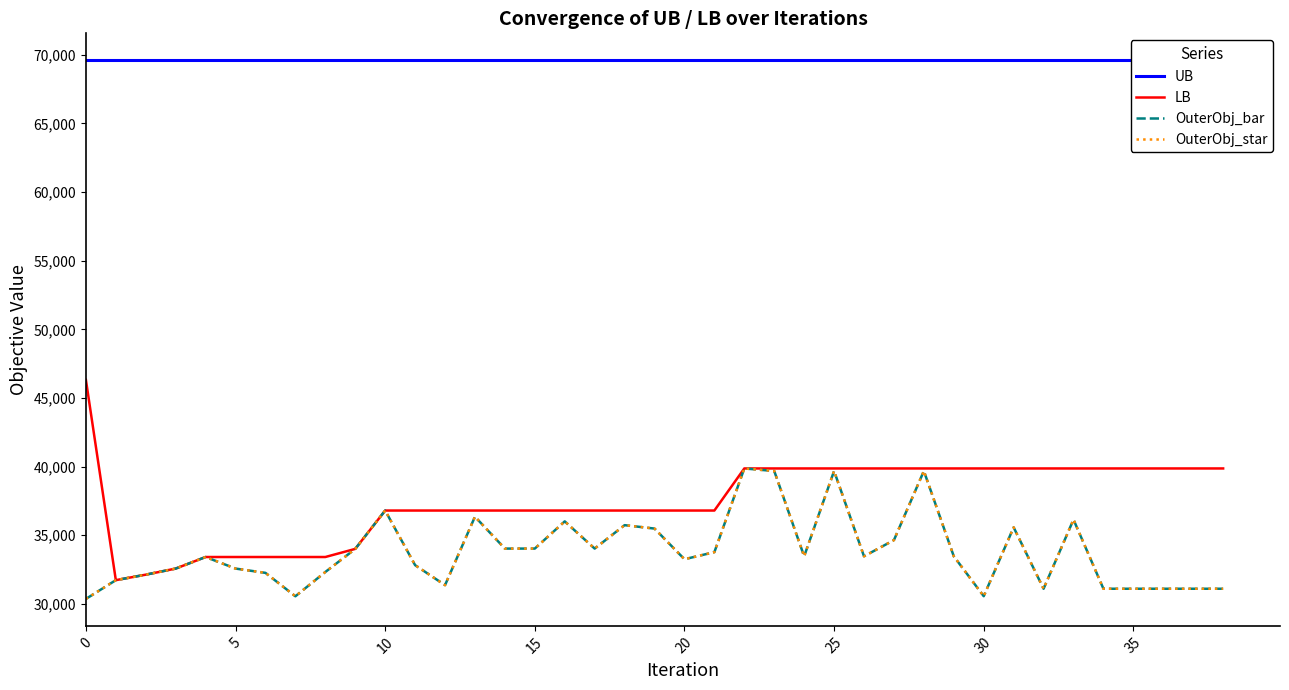

What is the value of the OuterObj_star point at the 34th from the left?

36143.0